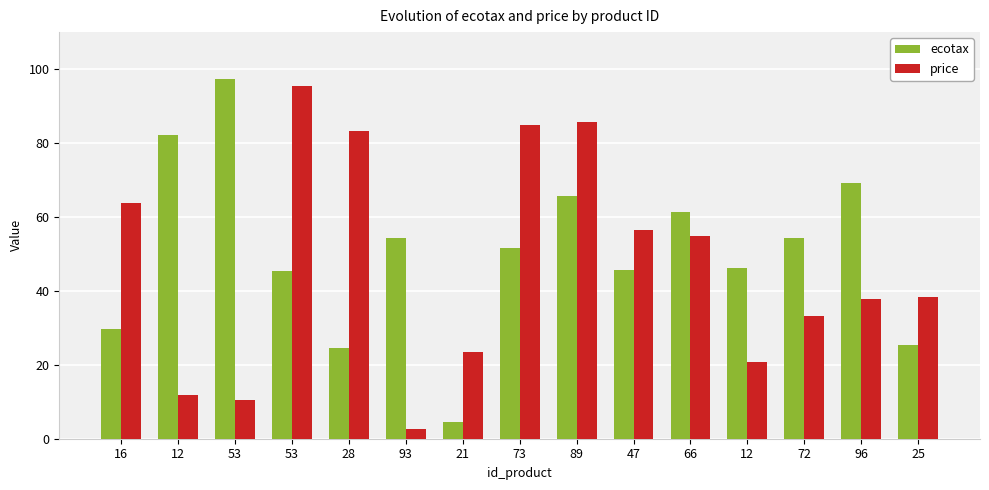

What is the label of the 9th bar from the right?

21